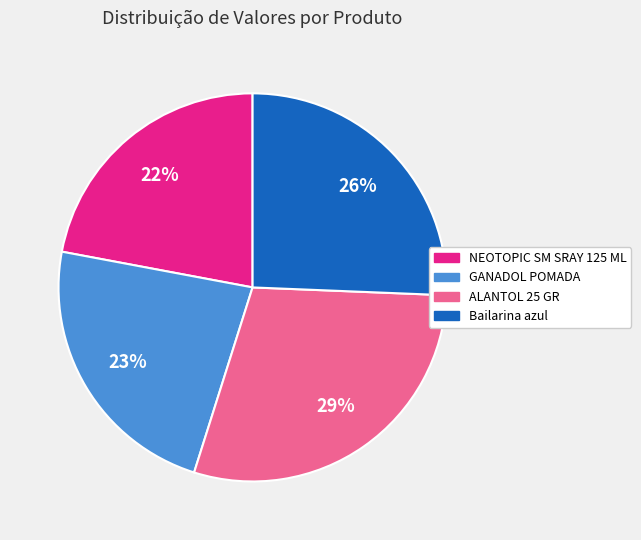

Which slice is the smallest?

NEOTOPIC SM SRAY 125 ML